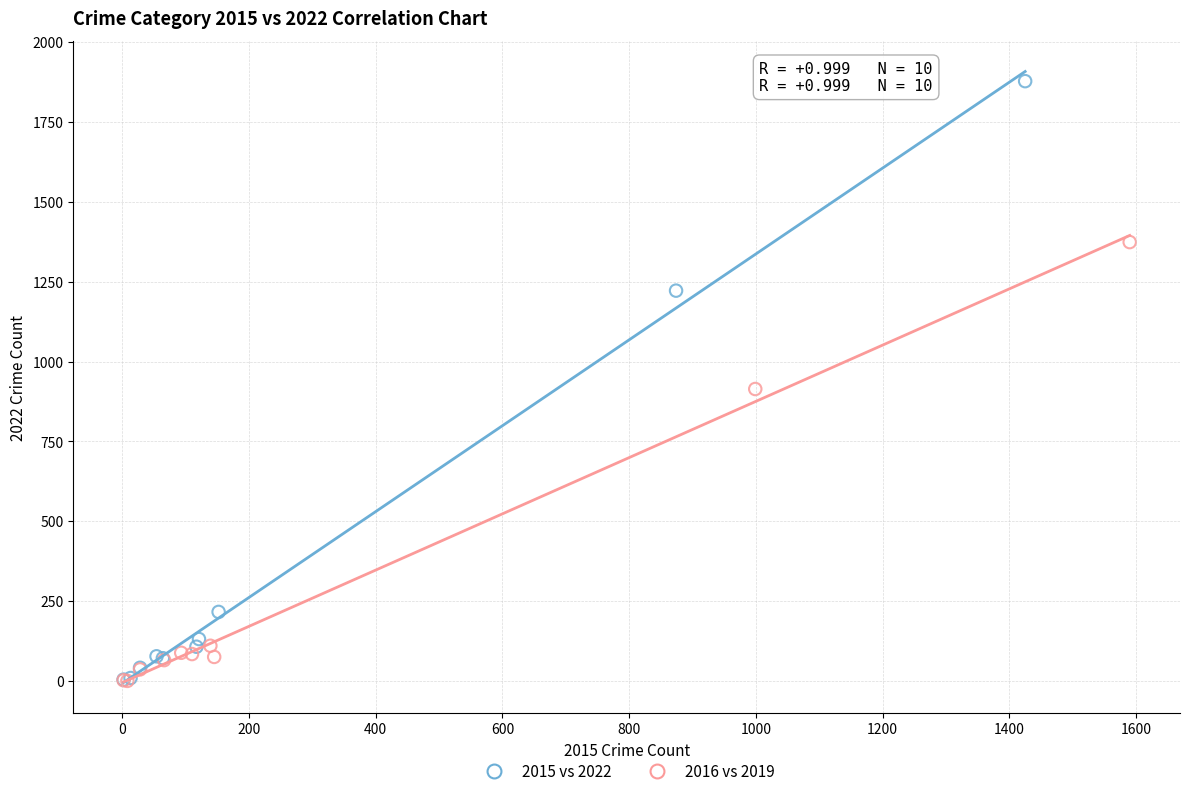

Which series has the largest Y range (max minus min)?

2015 vs 2022